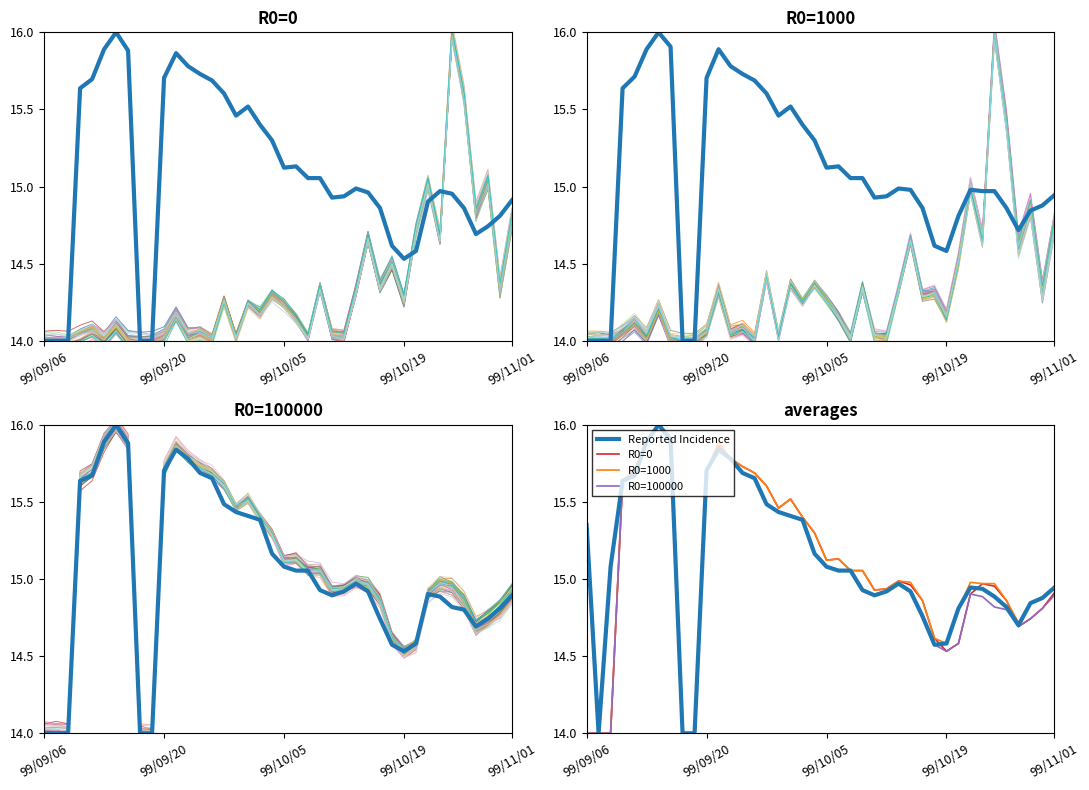

Which series has the largest range (max minus min)?

Reported Incidence